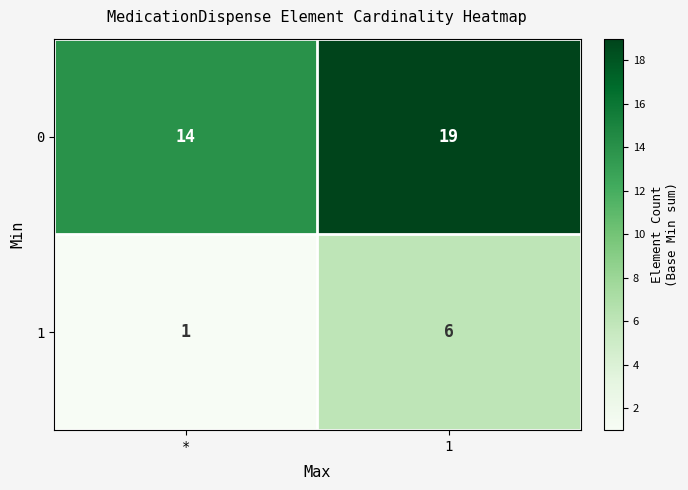

At which category does the chart reach its minimum across all series?

*